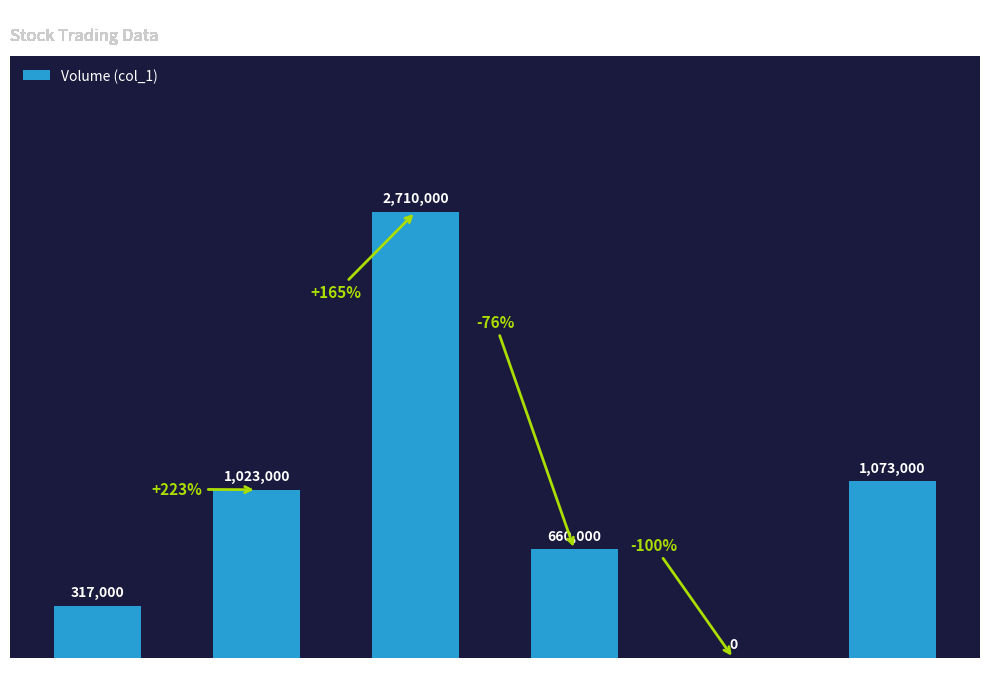

What is the label of the 3rd bar from the left?

5 to 10